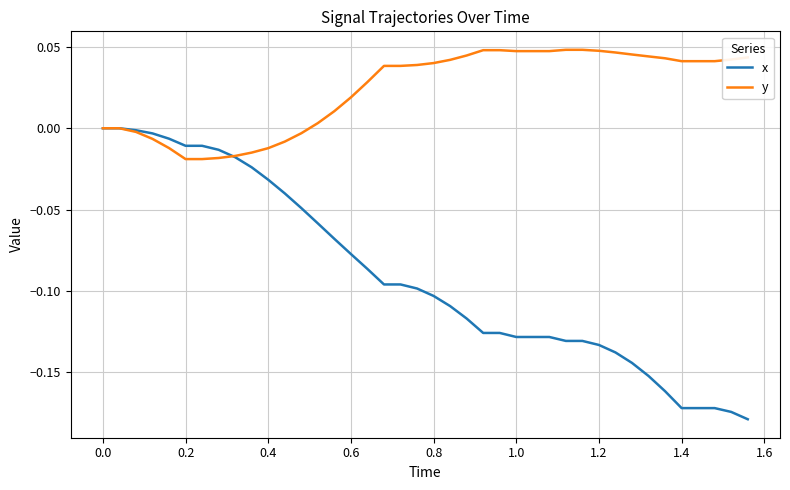

Which series has the widest spread of values?

x